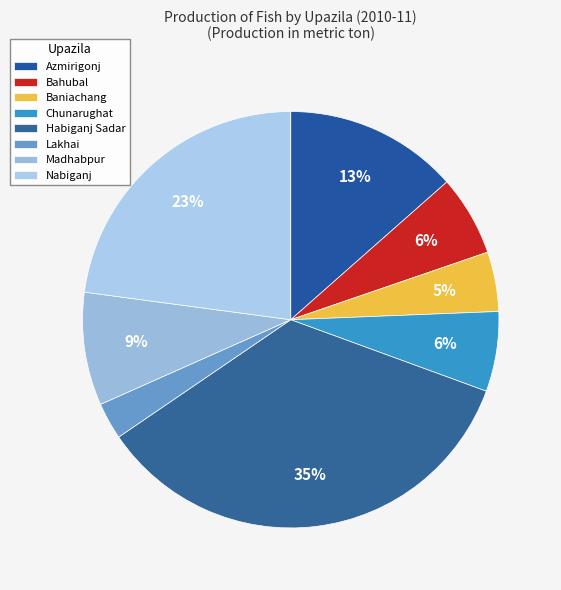

To the nearest percent, what portion does Madhabpur represent?

9%